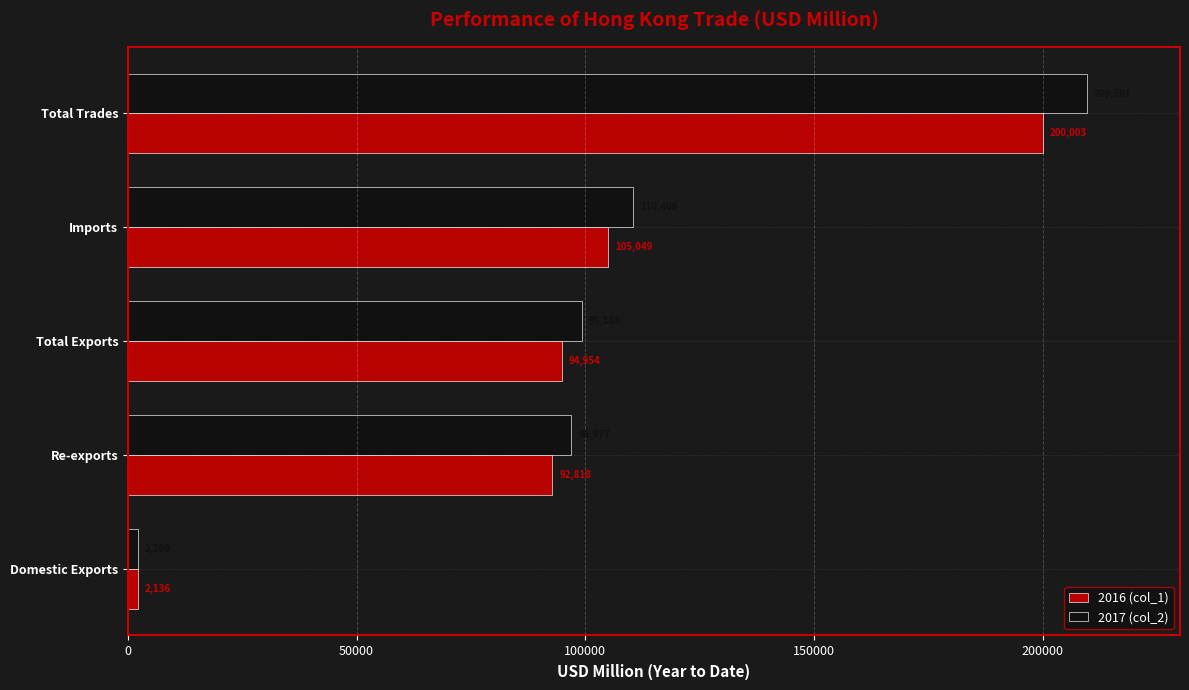

How many values in the 2016 (col_1) series exceed 94953?

3